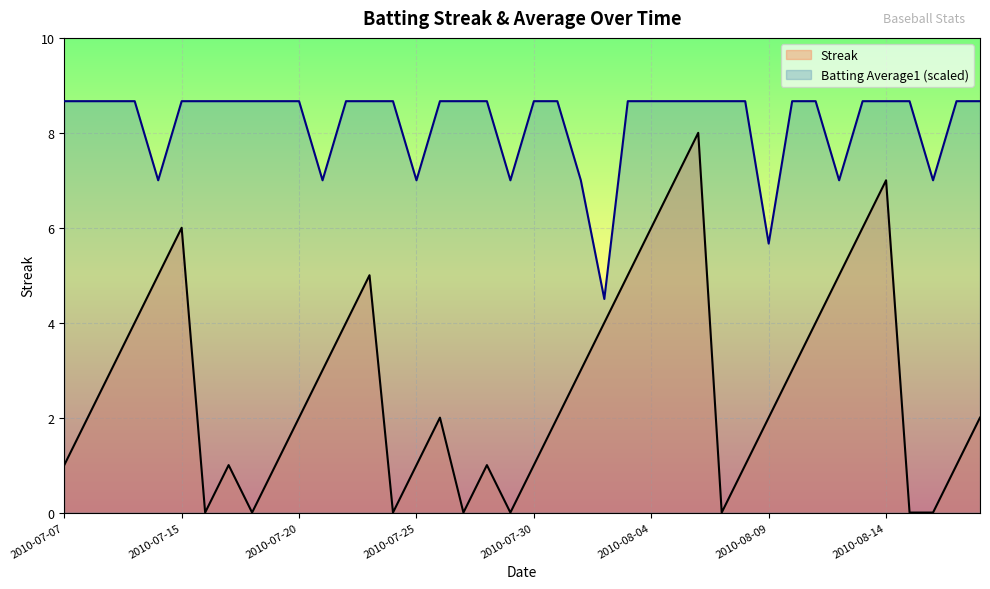

Reading left to right, what are all the values shown in this chart?

Streak: 1.0	2.0	3.0	4.0	5.0	6.0	0.0	1.0	0.0	1.0	2.0	3.0	4.0	5.0	0.0	1.0	2.0	0.0	1.0	0.0	1.0	2.0	3.0	4.0	5.0	6.0	7.0	8.0	0.0	1.0	2.0	3.0	4.0	5.0	6.0	7.0	0.0	0.0	1.0	2.0
Batting Average1 (scaled): 8.7	8.7	8.7	8.7	7.0	8.7	8.7	8.7	8.7	8.7	8.7	7.0	8.7	8.7	8.7	7.0	8.7	8.7	8.7	7.0	8.7	8.7	7.0	4.5	8.7	8.7	8.7	8.7	8.7	8.7	5.7	8.7	8.7	7.0	8.7	8.7	8.7	7.0	8.7	8.7